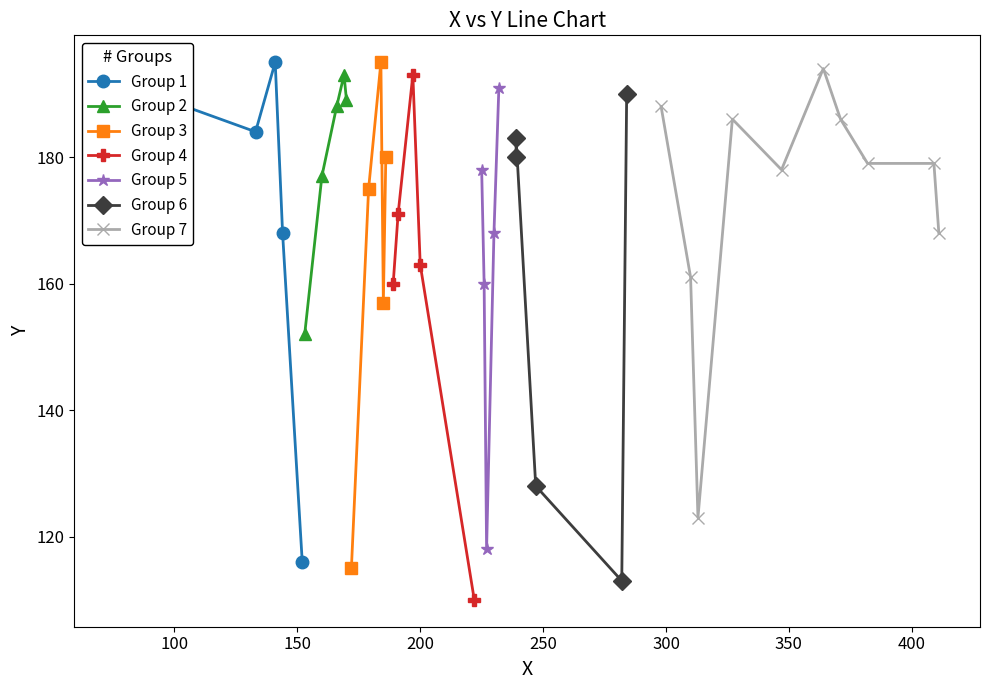

Is it true that the value at 8 is 157?

True